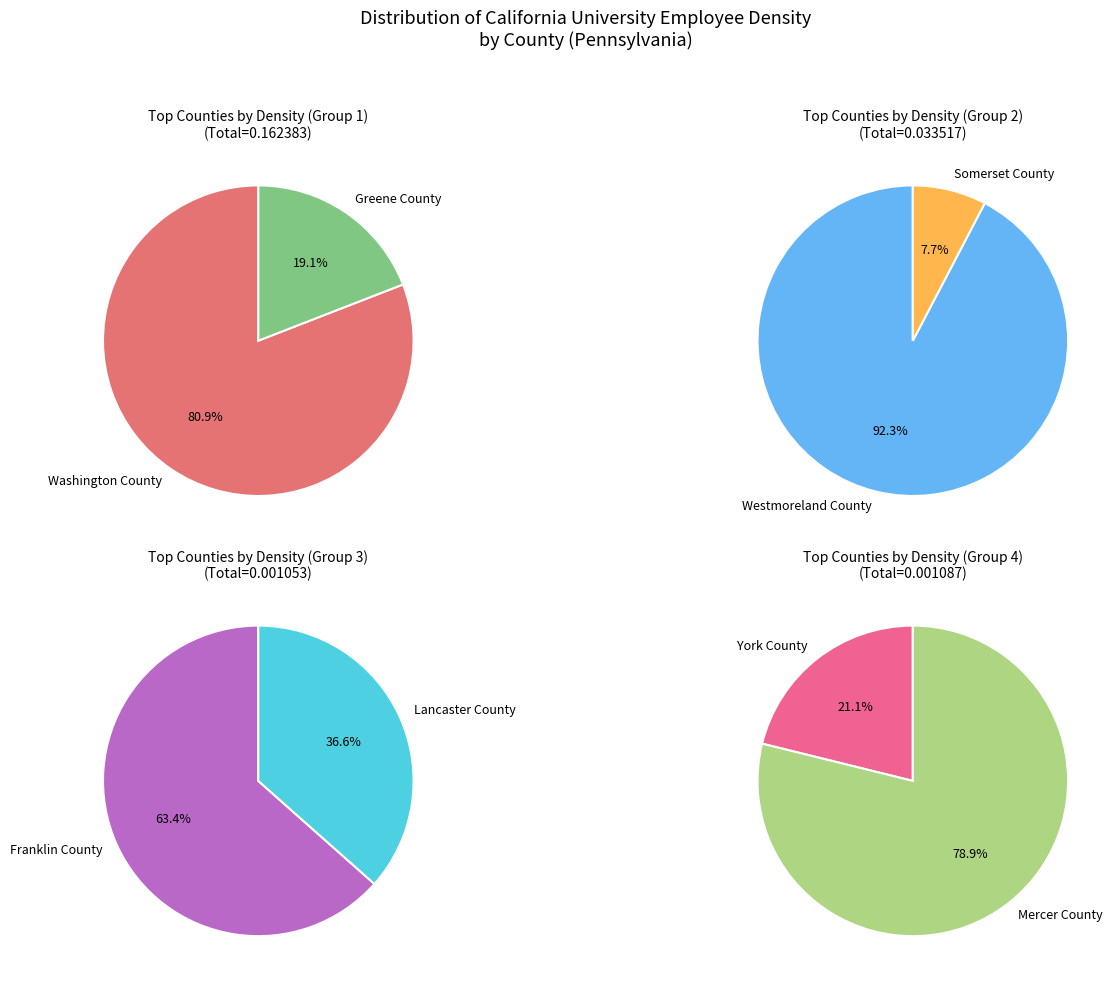

Which category has the smallest portion of the pie?

York County